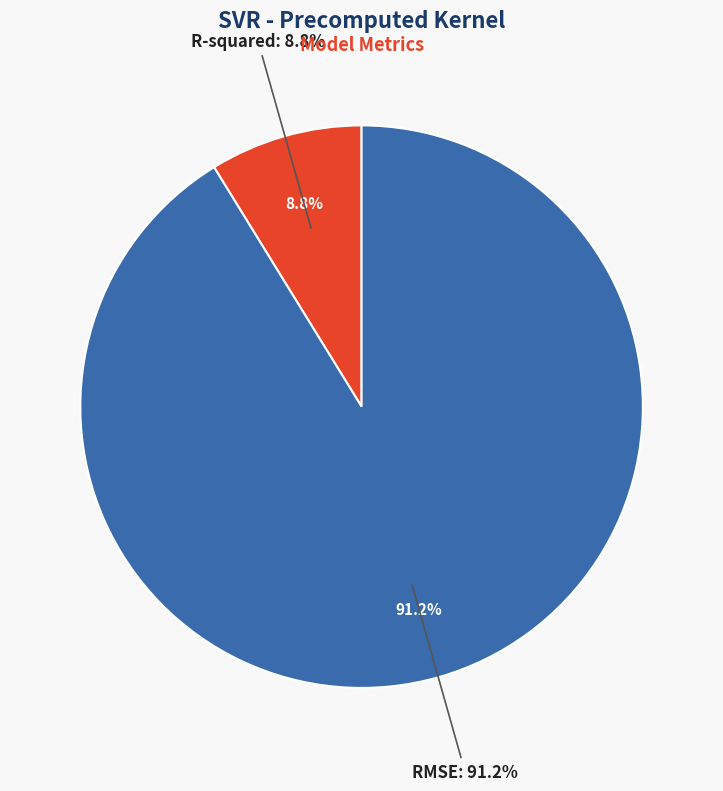

Does RMSE represent more than half of the total?

Yes